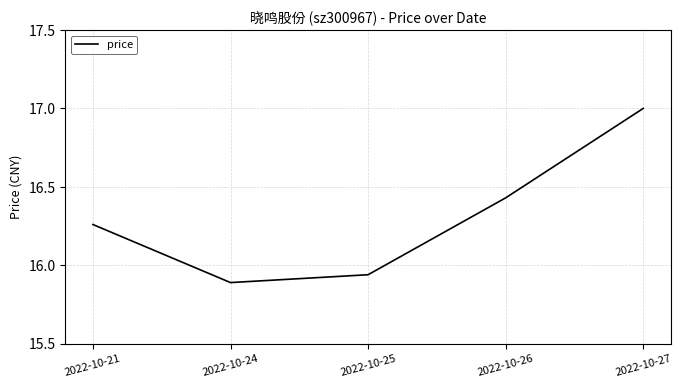

At which label does the data first exceed 16?

2022-10-21